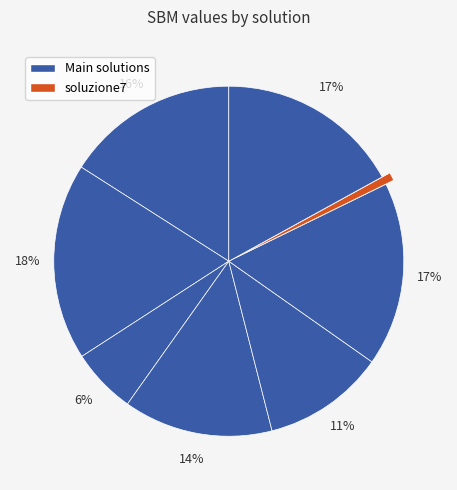

How many slices are in this pie chart?

8